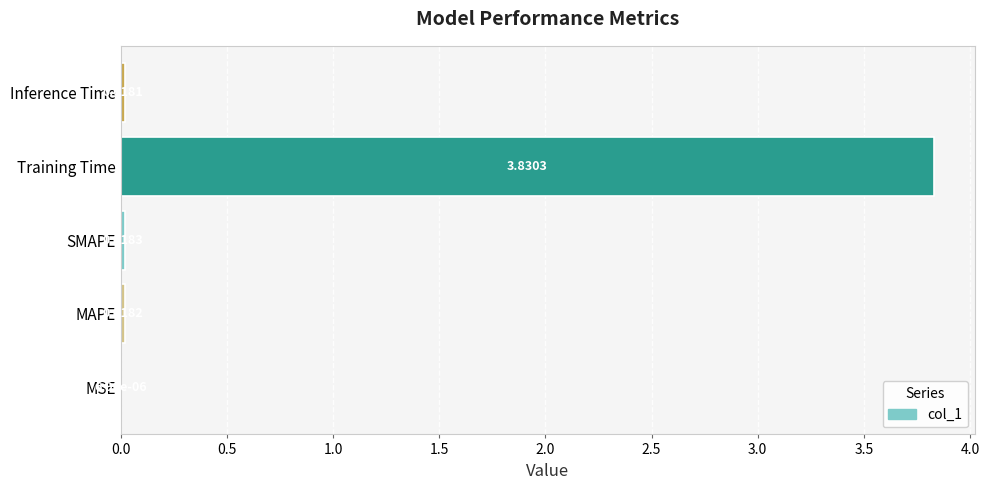

Which label corresponds to the largest value in the chart?

Training Time